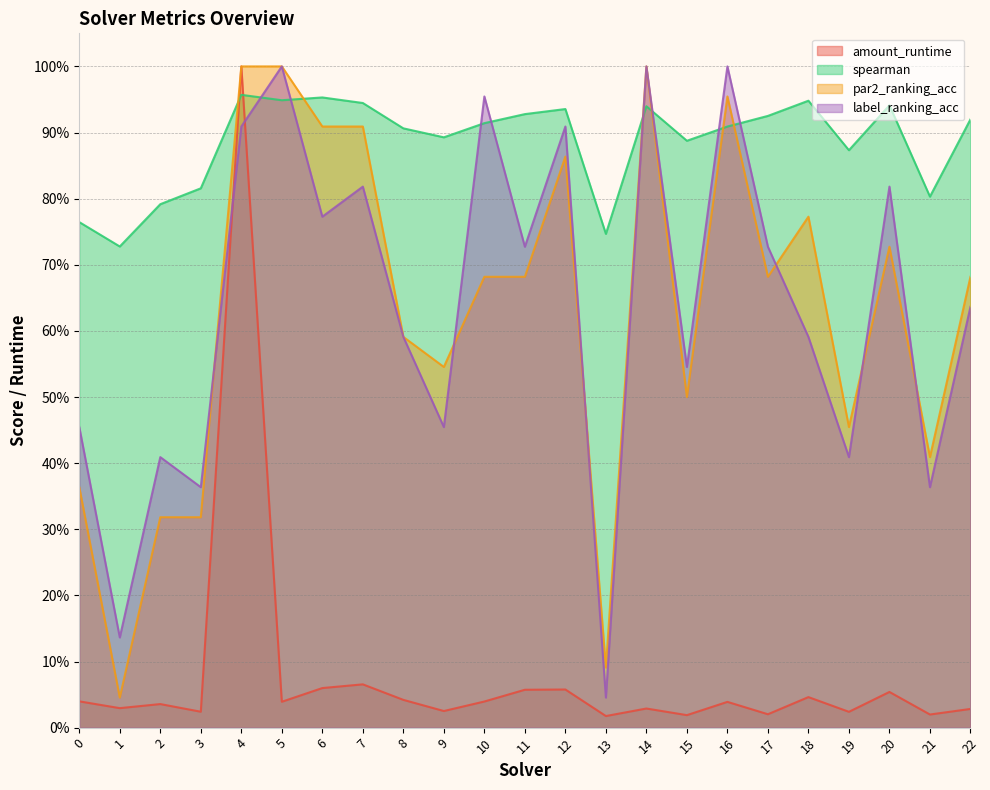

Which series has the widest spread of values?

amount_runtime